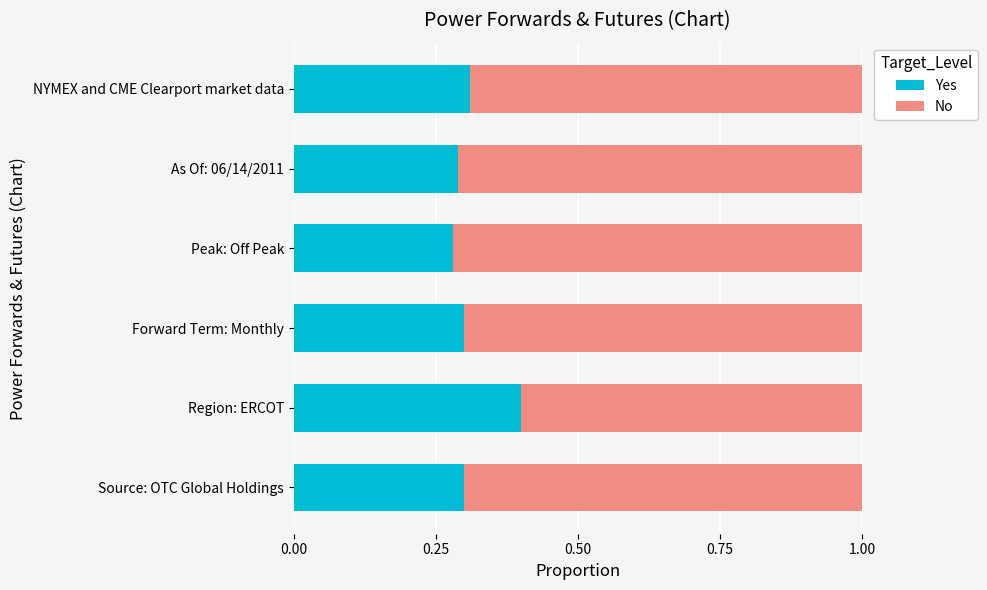

Where is Yes nearest to the value 0?

Peak: Off Peak